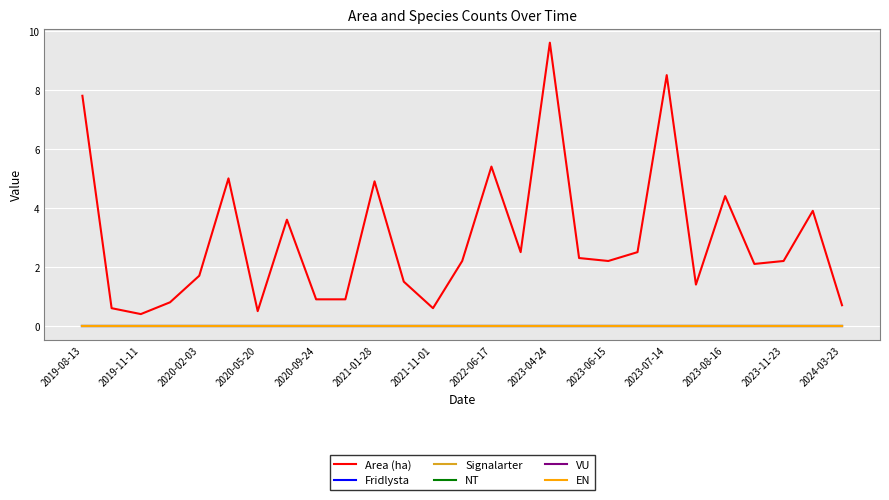

Rank the categories by NT value from highest to lowest.

2019-08-13, 2019-11-11, 2020-02-03, 2020-05-20, 2020-09-24, 2021-01-28, 2021-11-01, 2022-06-17, 2023-04-24, 2023-06-15, 2023-07-14, 2023-08-16, 2023-11-23, 2024-03-23, 14, 15, 16, 17, 18, 19, 20, 21, 22, 23, 24, 25, 26